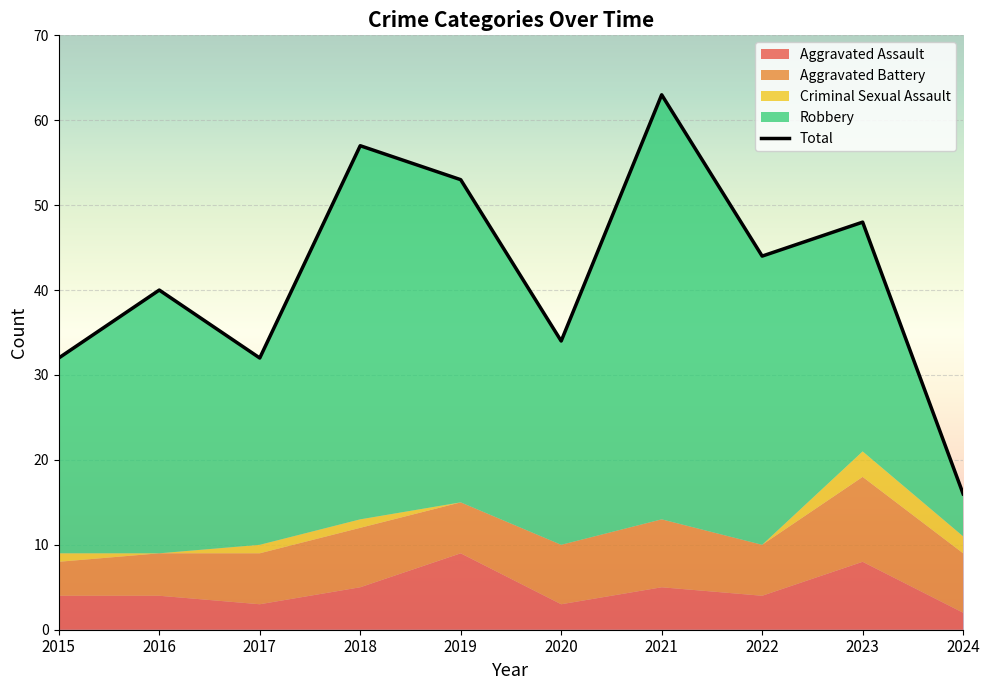

What are all the series names shown in the legend?

Aggravated Assault, Aggravated Battery, Criminal Sexual Assault, Robbery, Total